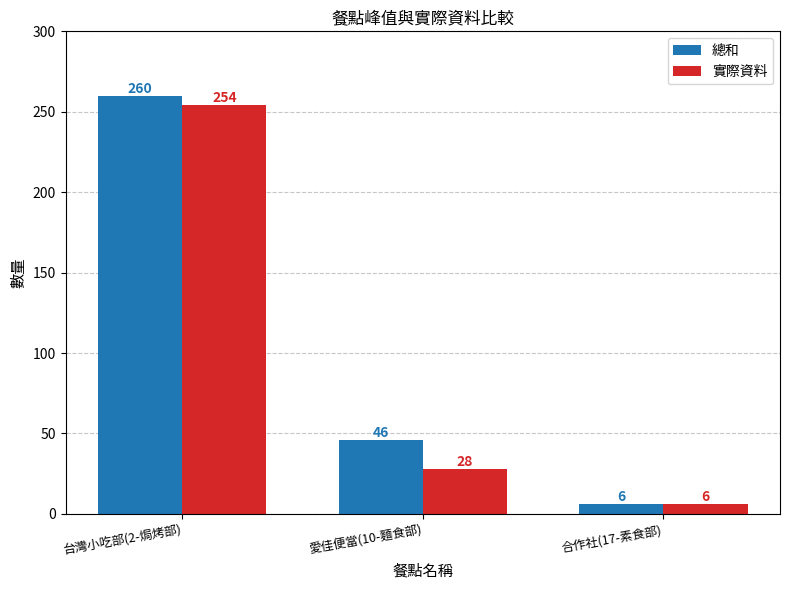

Reading right to left, extract all data points from this chart.

總和: 合作社(17-素食部)=6	愛佳便當(10-麵食部)=46	台灣小吃部(2-焗烤部)=260
實際資料: 合作社(17-素食部)=6	愛佳便當(10-麵食部)=28	台灣小吃部(2-焗烤部)=254